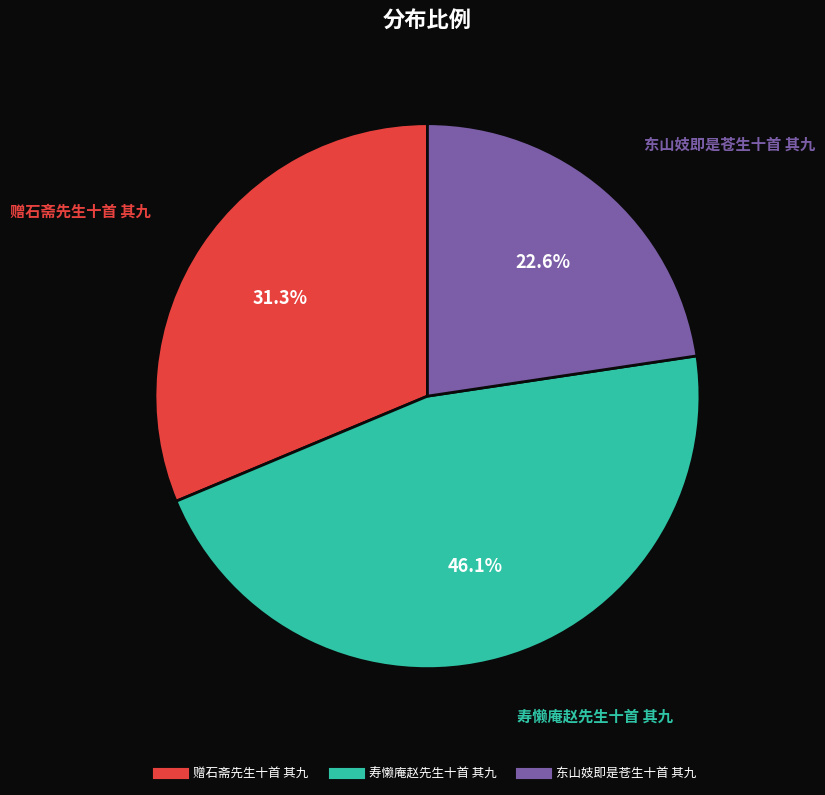

What is the ratio of the value at 赠石斋先生十首 其九 to the value at 寿懒庵赵先生十首 其九?

0.7